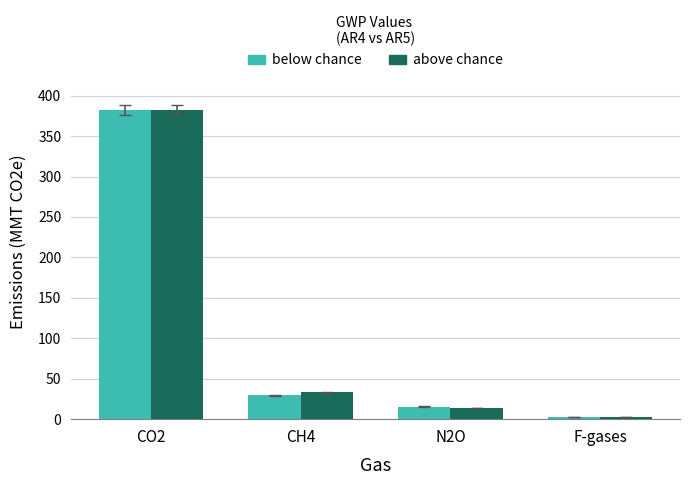

At which category is the sum across all series the highest?

CO2